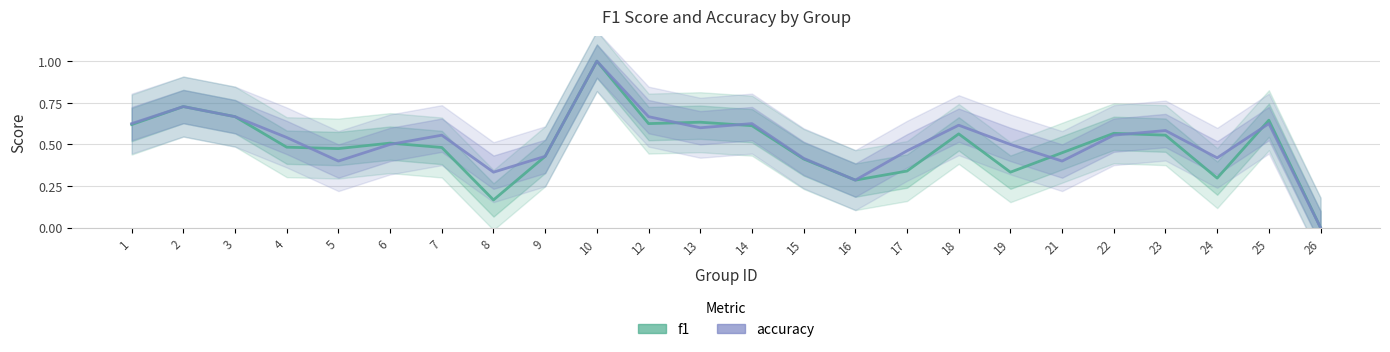

At which label does f1 reach its minimum?

26